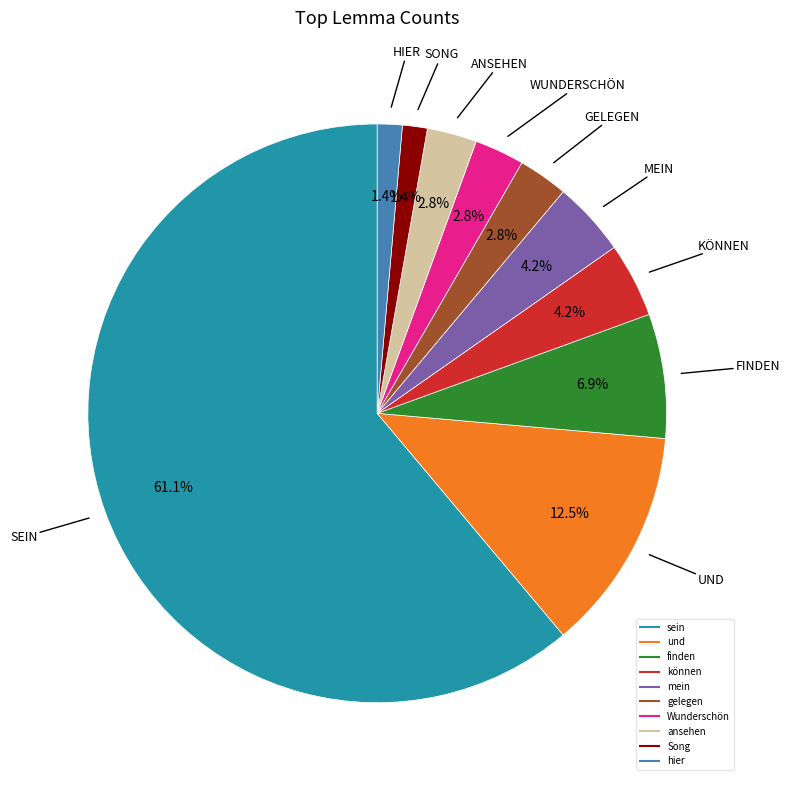

Count the number of slices in the pie.

10